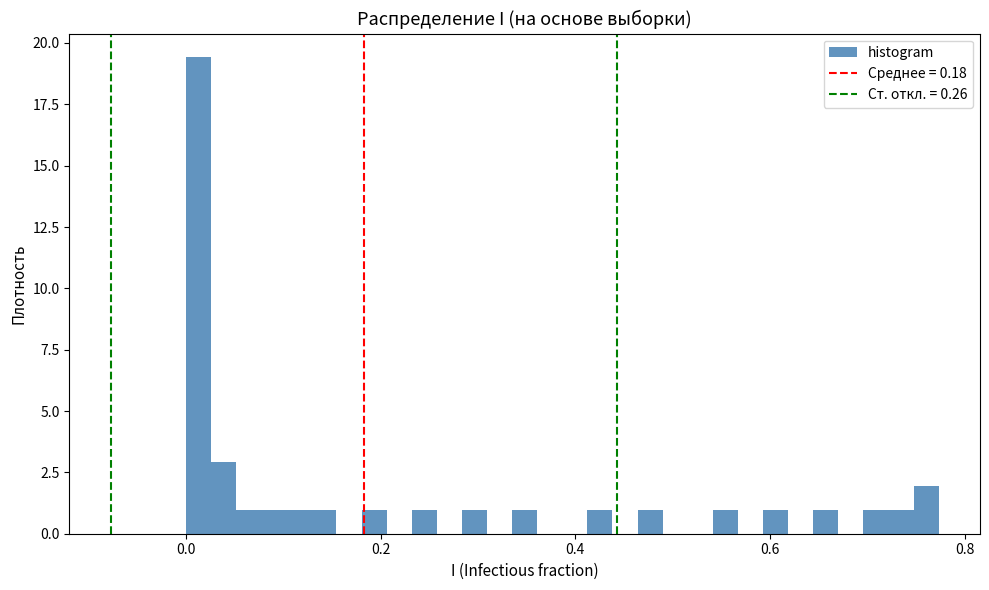

Read against the x-axis, roughly where is the centre of the tallest bar?

0.02